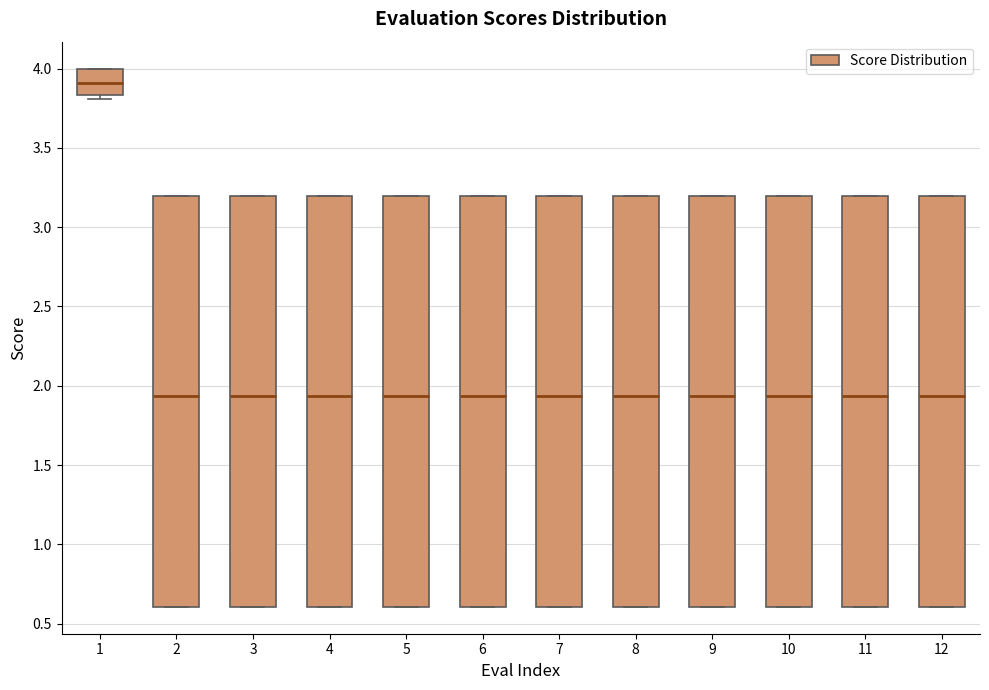

Reading left to right, transcribe this box plot: for each box, give where its median line is, the range the box spans, and where its two whiskers end, as read against the y-axis. The values are not printed on the chart, so give them approximately, as read against the axis.

1: median 3.90, box 3.85 to 4.00, whiskers 3.80 to 4.00
2: median 1.95, box 0.60 to 3.20, whiskers 0.60 to 3.20
3: median 1.95, box 0.60 to 3.20, whiskers 0.60 to 3.20
4: median 1.95, box 0.60 to 3.20, whiskers 0.60 to 3.20
5: median 1.95, box 0.60 to 3.20, whiskers 0.60 to 3.20
6: median 1.95, box 0.60 to 3.20, whiskers 0.60 to 3.20
7: median 1.95, box 0.60 to 3.20, whiskers 0.60 to 3.20
8: median 1.95, box 0.60 to 3.20, whiskers 0.60 to 3.20
9: median 1.95, box 0.60 to 3.20, whiskers 0.60 to 3.20
10: median 1.95, box 0.60 to 3.20, whiskers 0.60 to 3.20
11: median 1.95, box 0.60 to 3.20, whiskers 0.60 to 3.20
12: median 1.95, box 0.60 to 3.20, whiskers 0.60 to 3.20